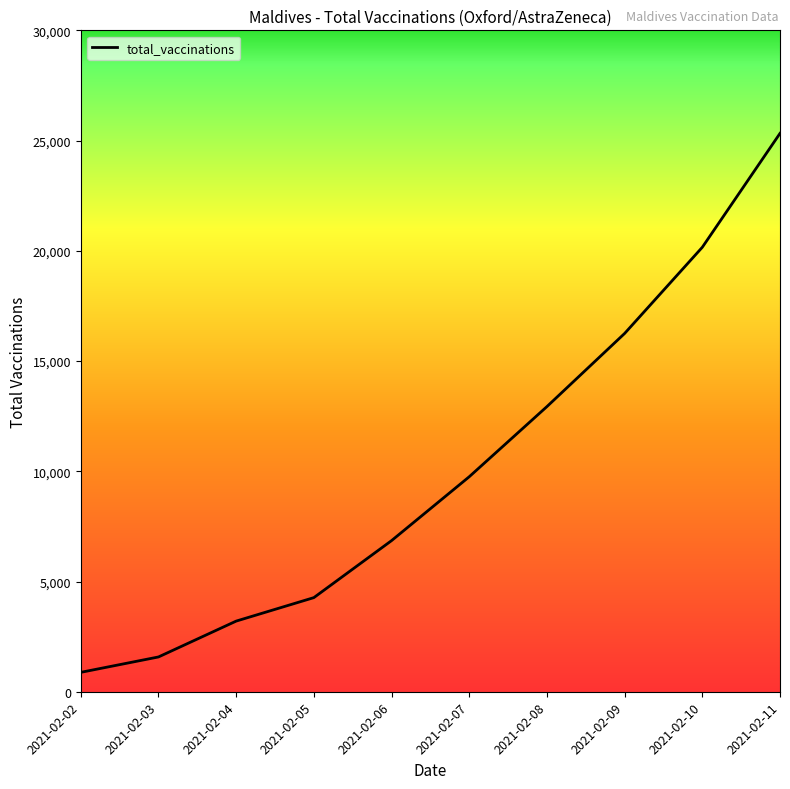

What is the smallest value displayed?

880